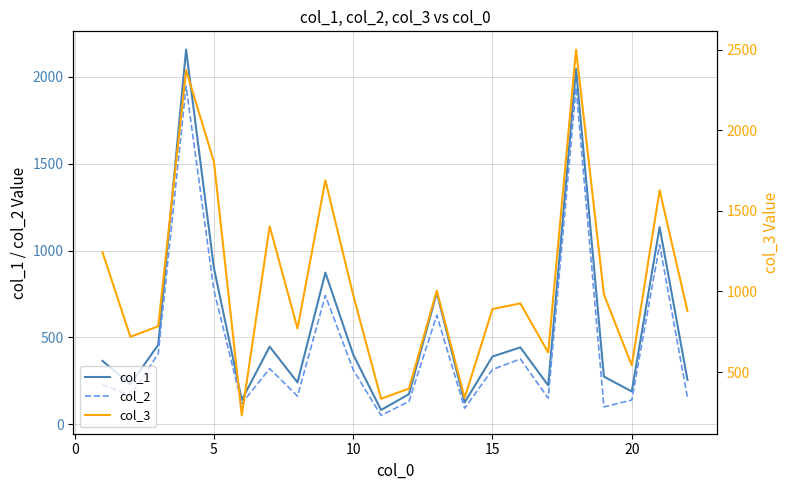

True or false: col_2 and col_1 cross at least once.

False